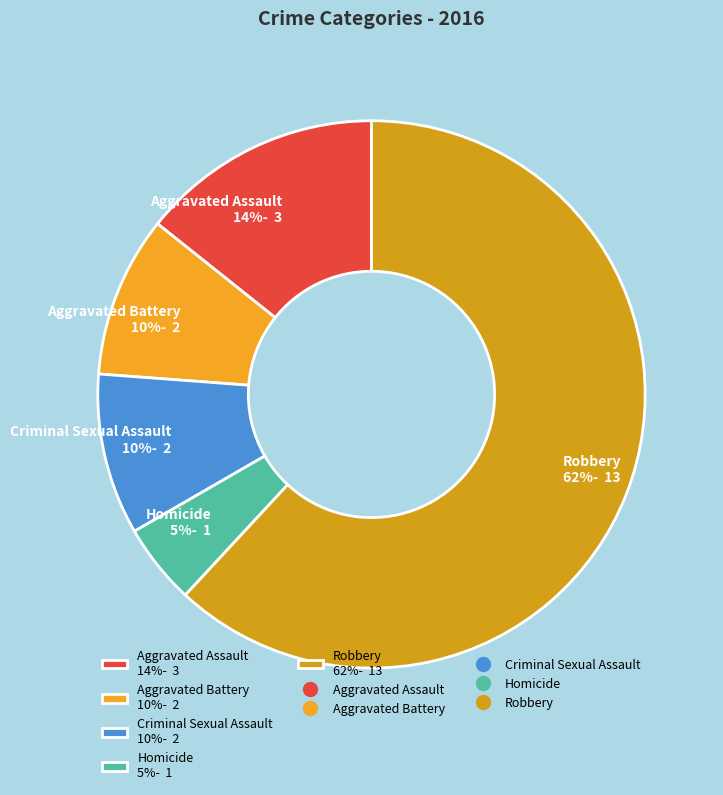

What percentage is the Criminal Sexual Assault slice, to the nearest percent?

10%